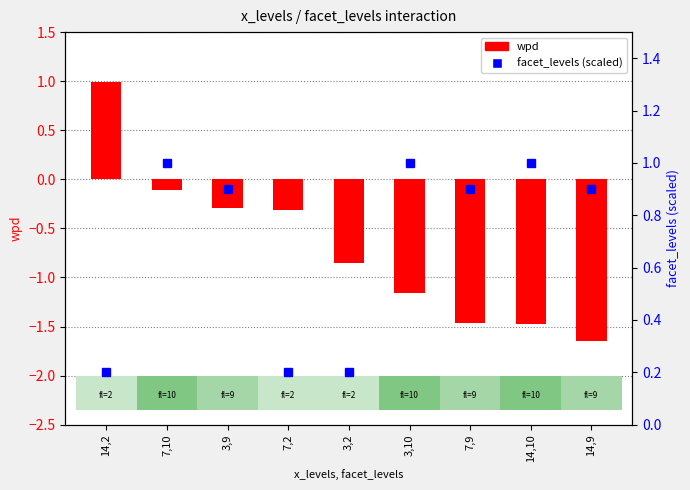

List the series in order of their overall mean, highest first.

facet_levels (scaled), wpd